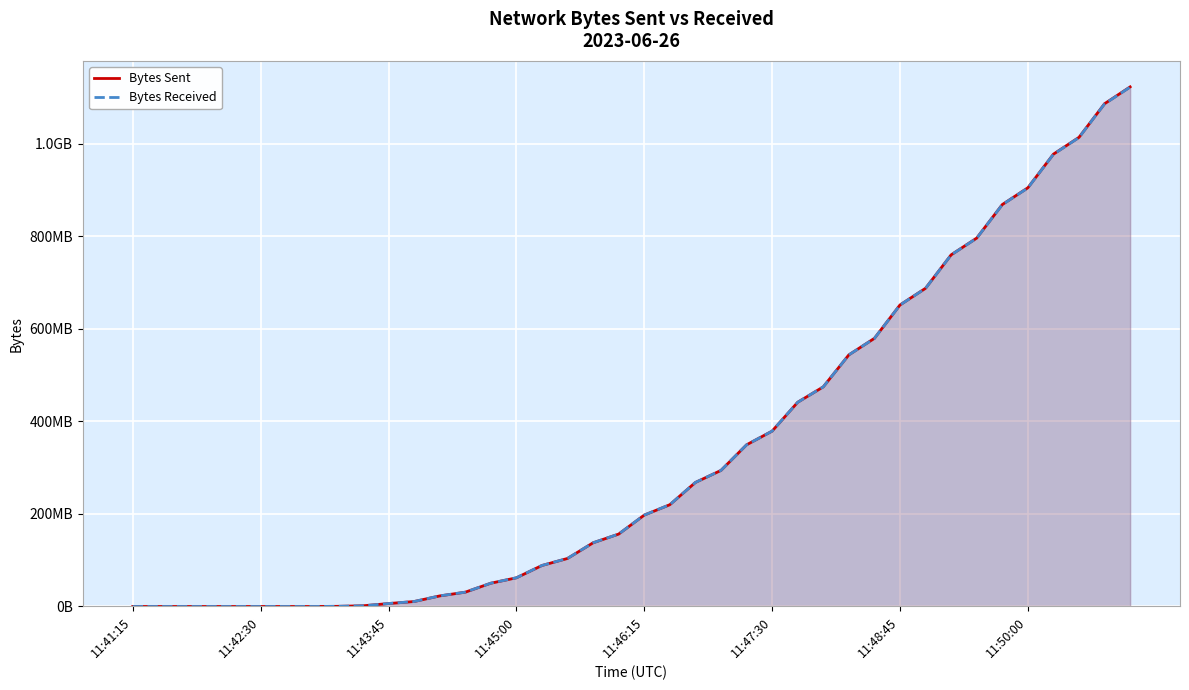

How many positive values does the Bytes Sent series have?

36